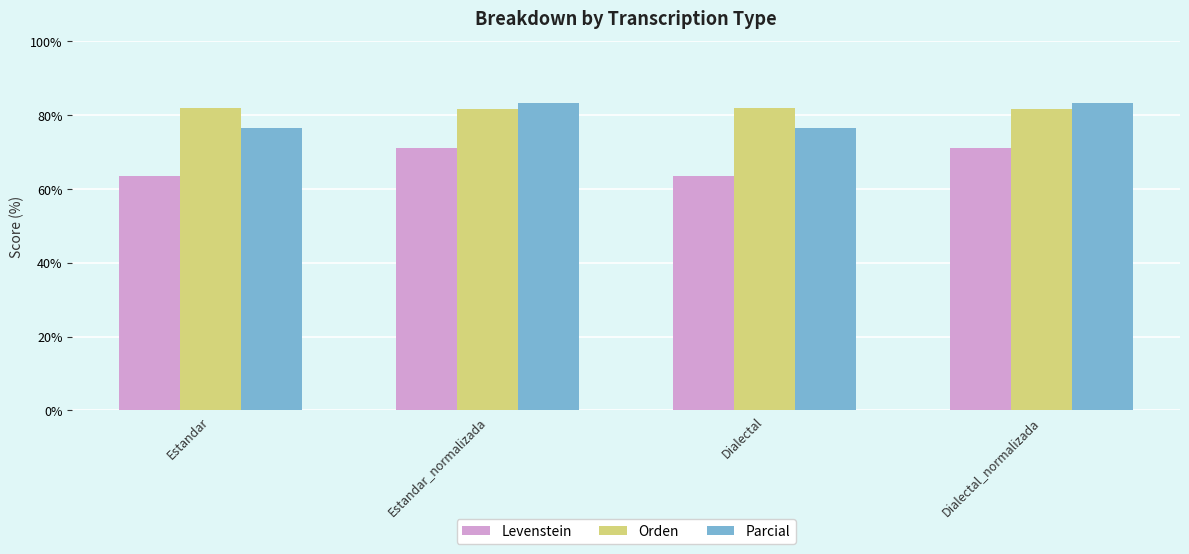

Read the Orden value at Dialectal.

81.9